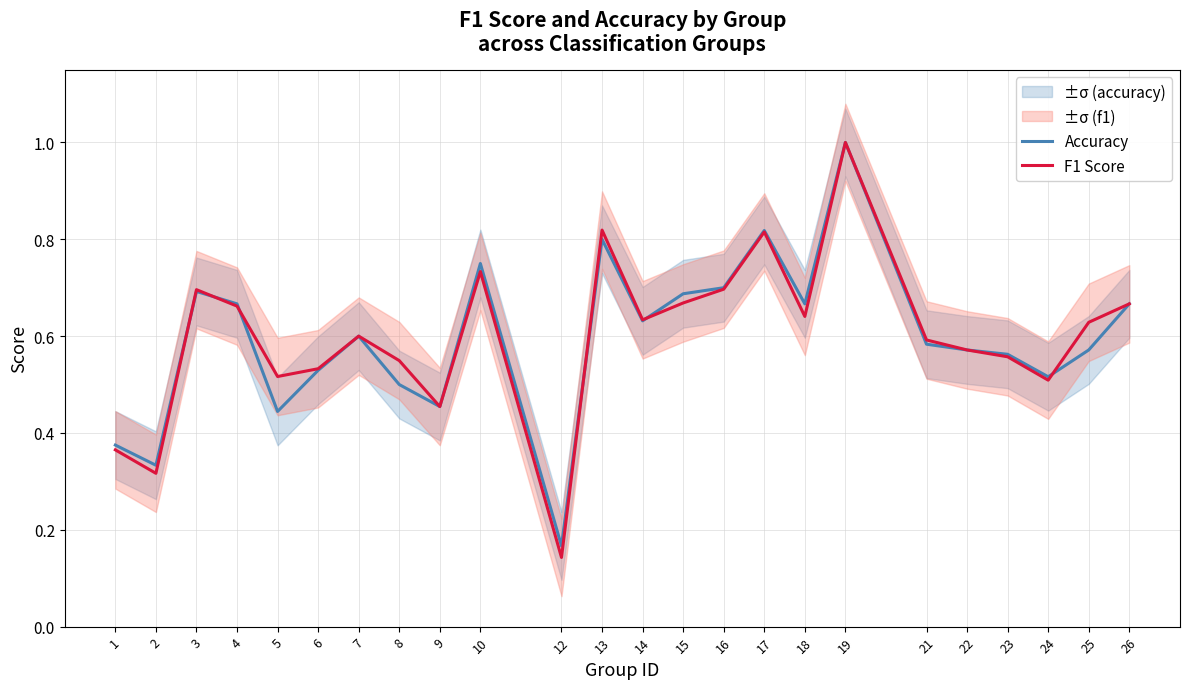

How many series are shown in this chart?

2